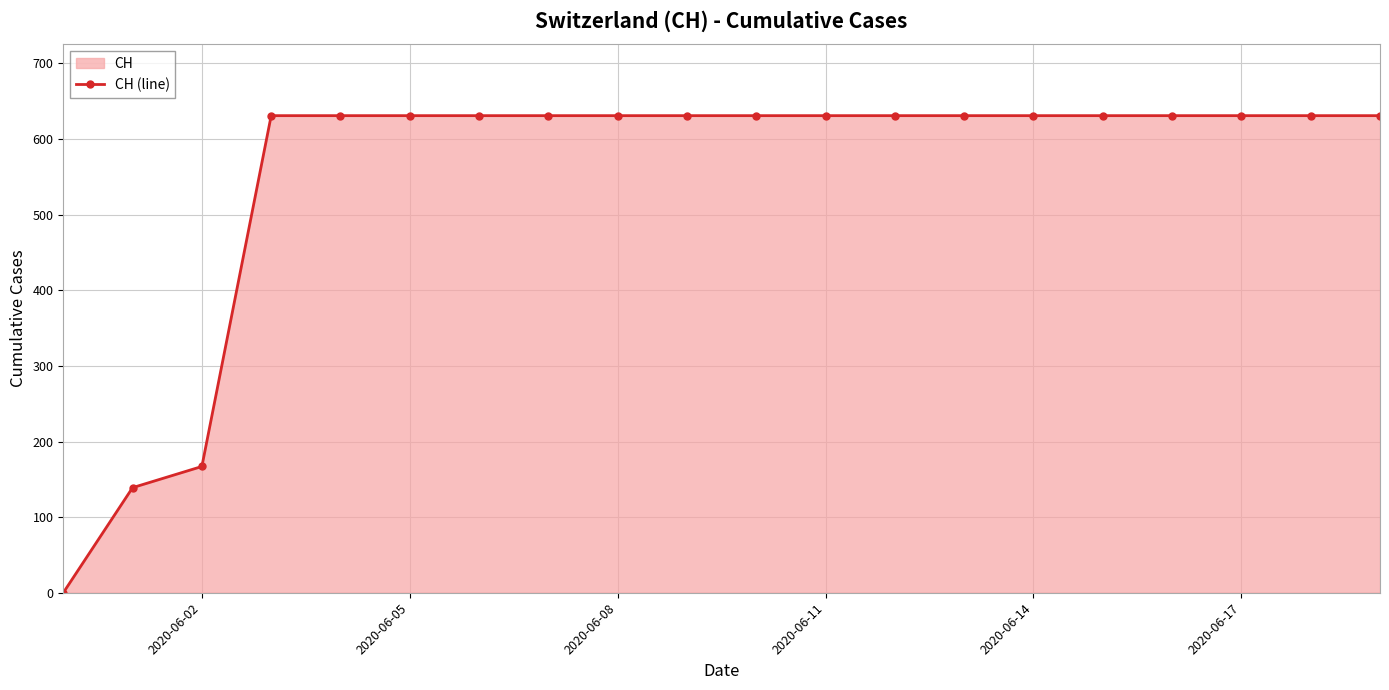

What is the average value?

552